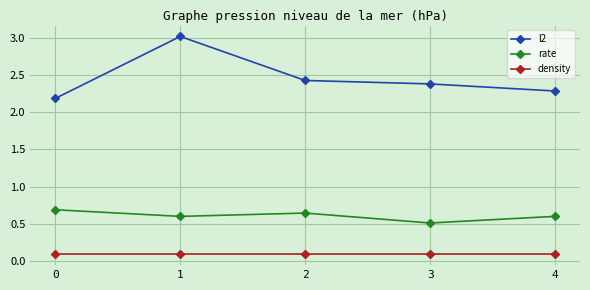

What is the sum of the rate values at 2 and 4?

1.2